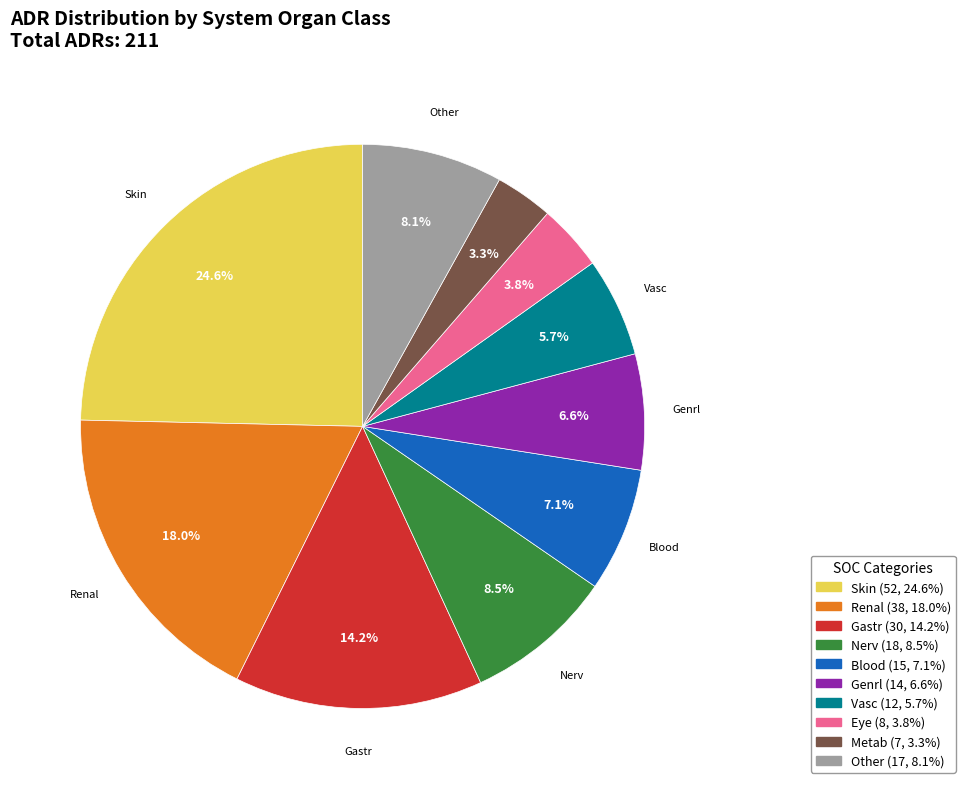

To the nearest percent, what portion does Gastr represent?

14%